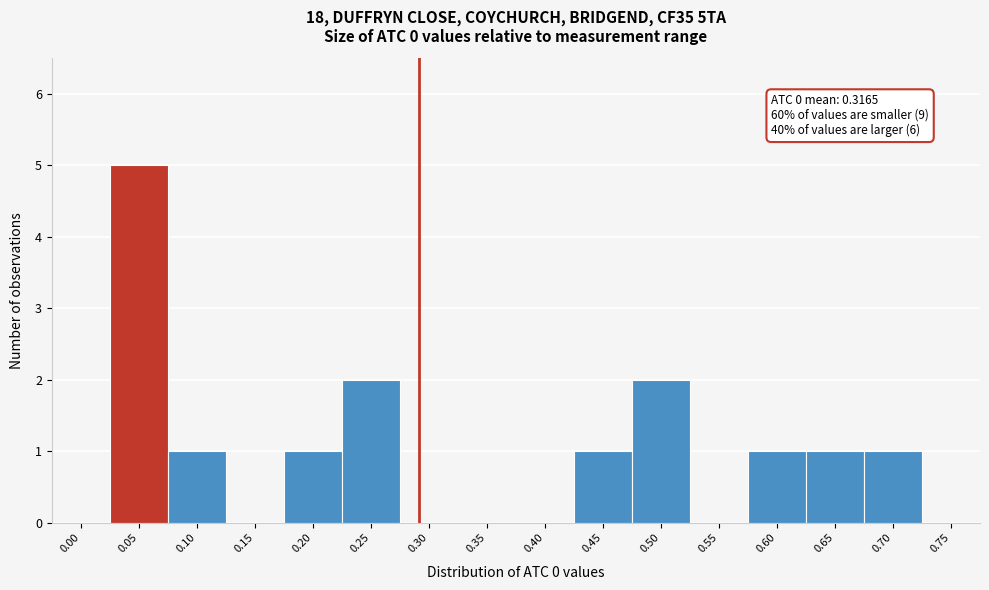

Reading right to left, what are all the values shown in this chart?

0.75=0	0.70=1	0.65=1	0.60=1	0.55=0	0.50=2	0.45=1	0.40=0	0.35=0	0.30=0	0.25=2	0.20=1	0.15=0	0.10=1	0.05=5	0.00=0